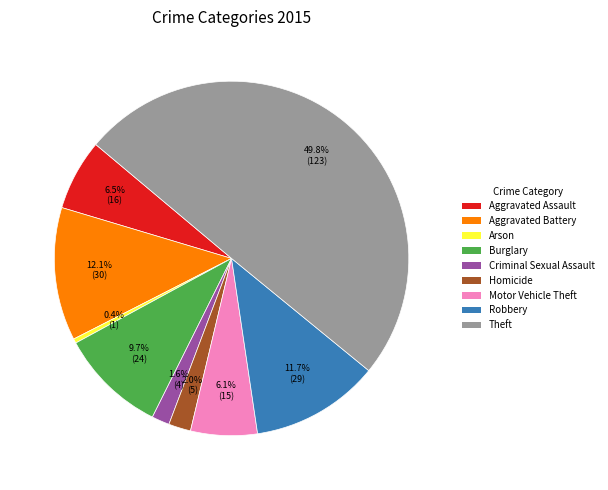

To the nearest percent, what percentage of the pie is Theft?

50%